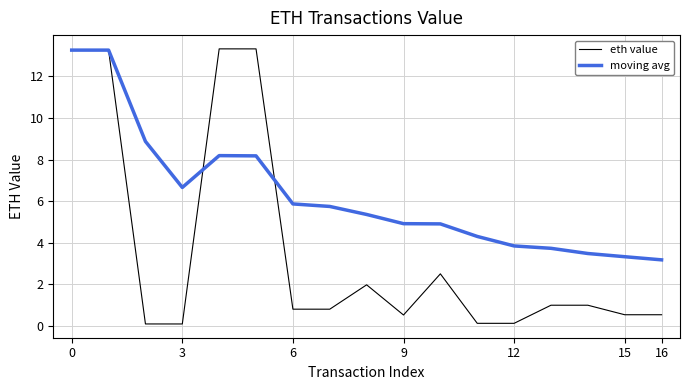

Reading left to right, transcribe all the data shown in this chart.

eth value: 13.3	13.3	0.1	0.1	13.3	13.3	0.8	0.8	2.0	0.5	2.5	0.1	0.1	1.0	1.0	0.5	0.5
moving avg: 13.3	13.3	8.9	6.7	8.2	8.2	5.9	5.7	5.4	4.9	4.9	4.3	3.8	3.7	3.5	3.3	3.2